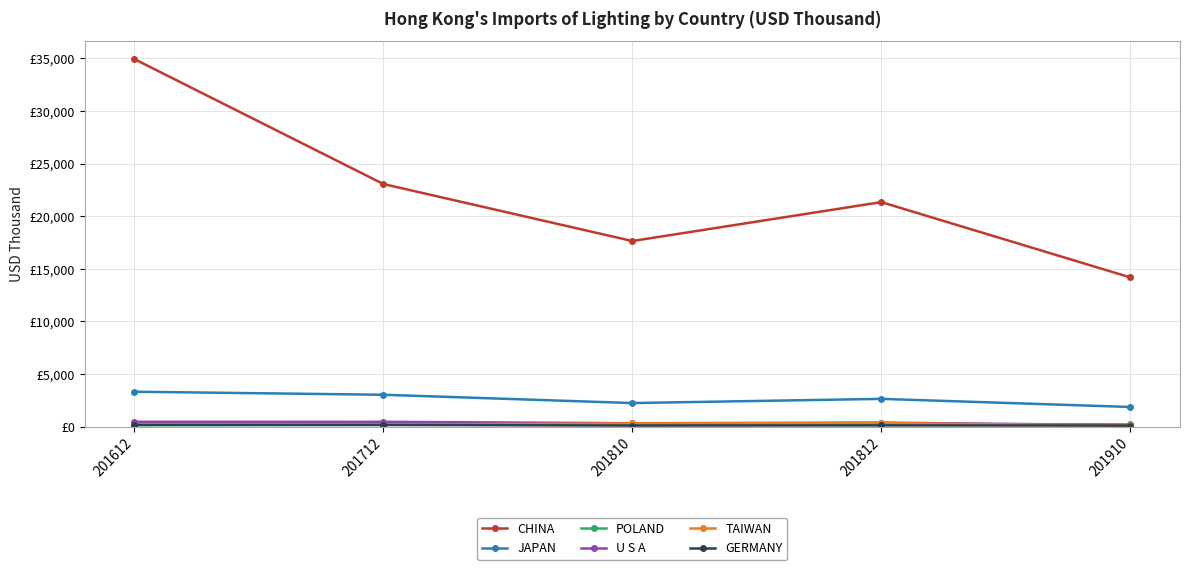

Does the chart have visible grid lines?

Yes